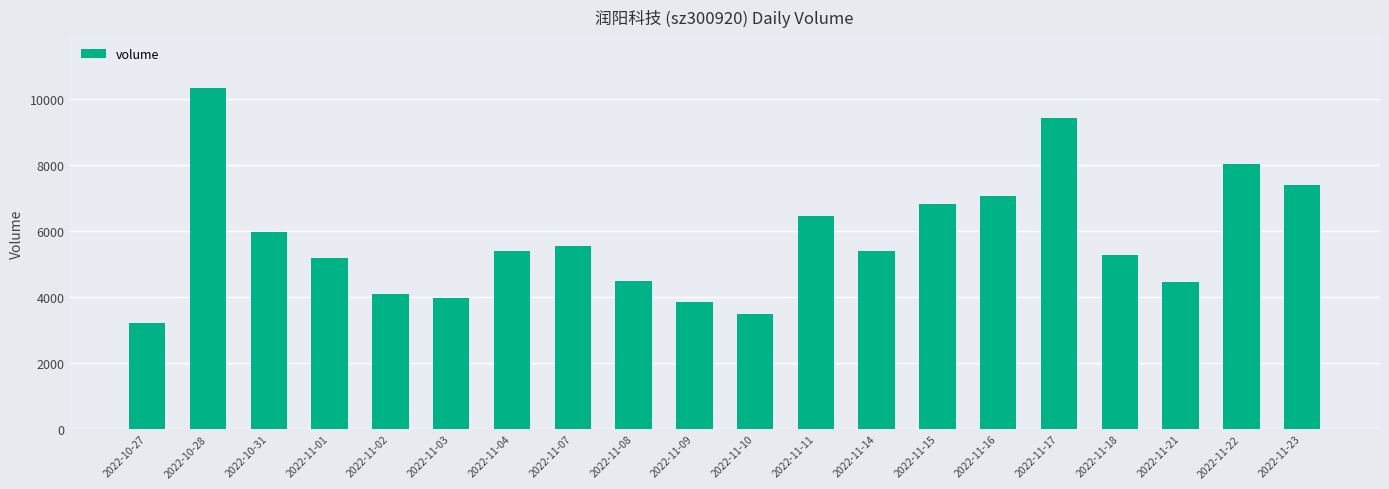

The chart shows a value of 11832 at 2022-11-16. True or false?

False